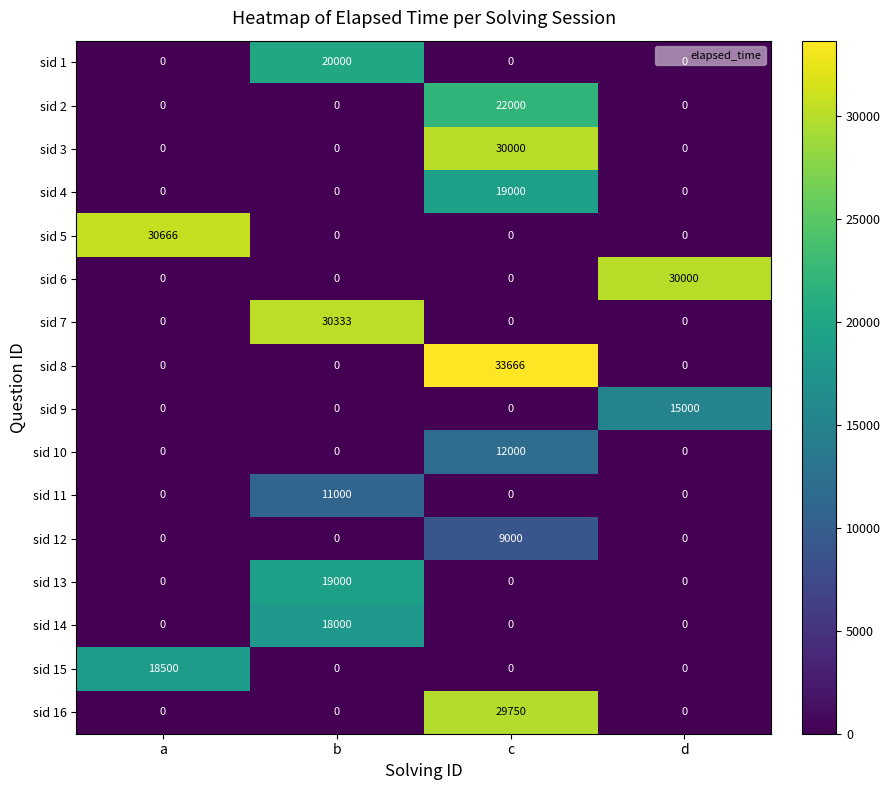

Count the sid 14 values in the range 0 to 18000.

4